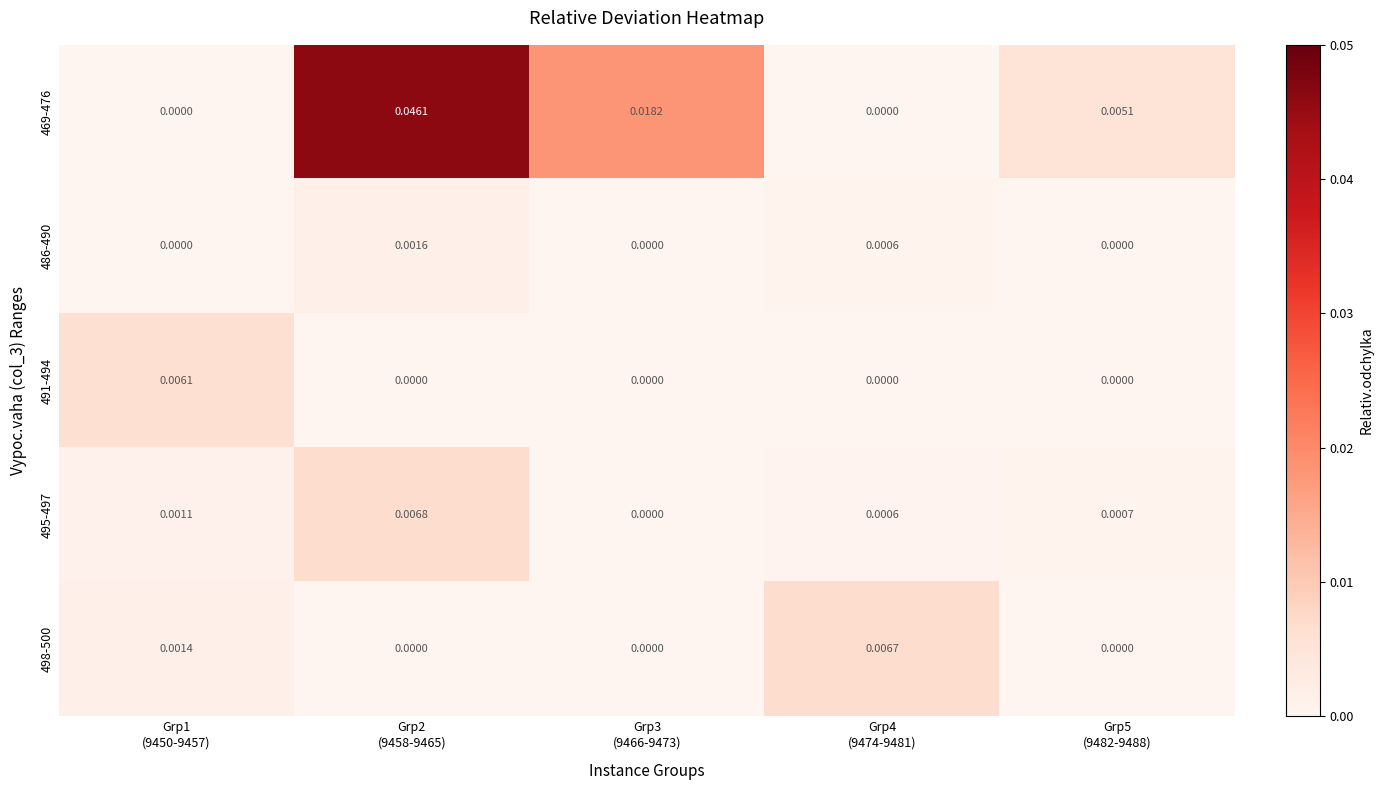

Rank the series at Grp5 (9482-9488) from highest to lowest value.

469-476, 495-497, 486-490, 491-494, 498-500